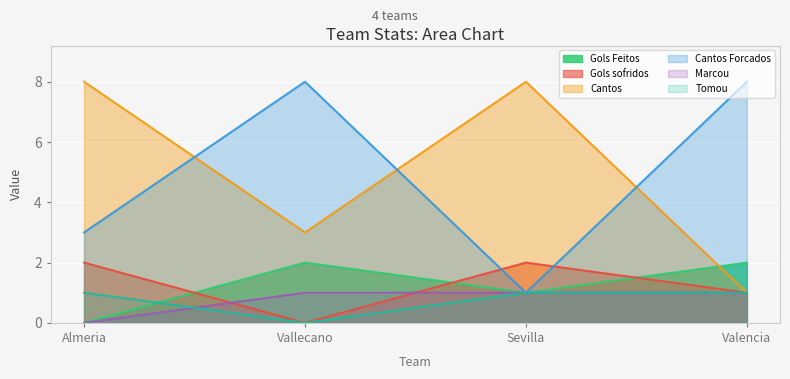

Is it true that Marcou equals 0 at Almeria?

True